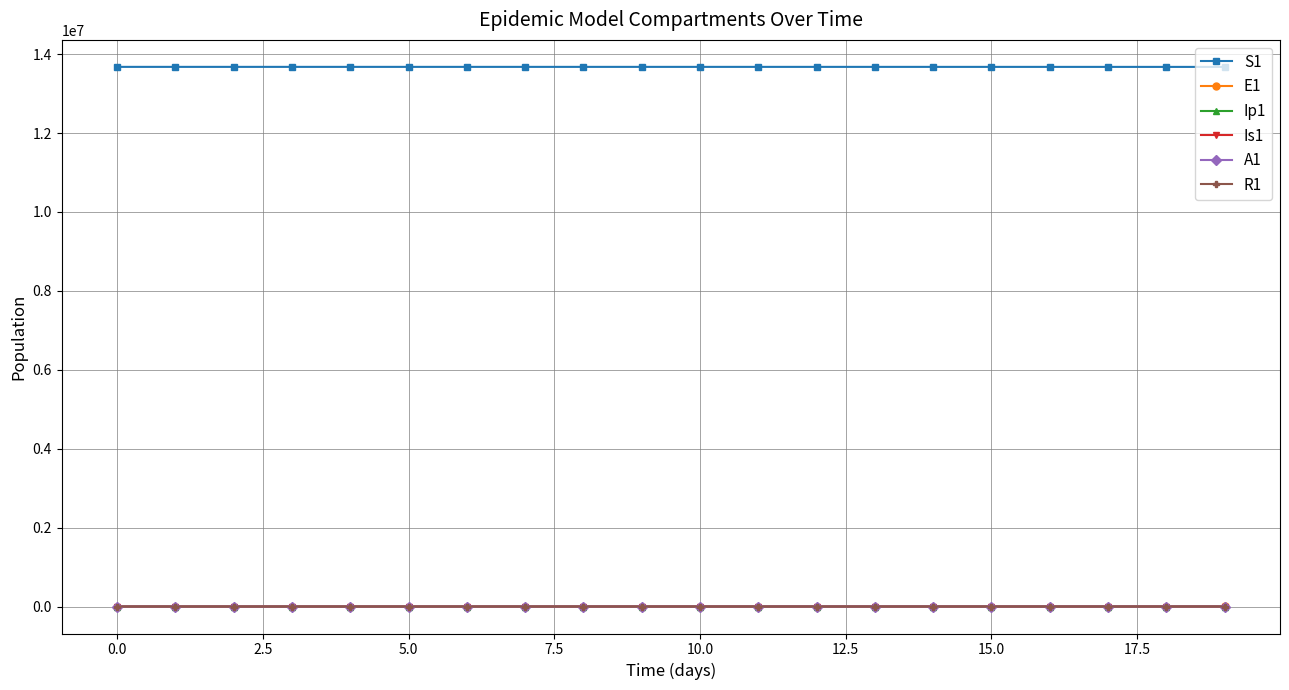

True or false: E1 and S1 intersect in this chart.

False